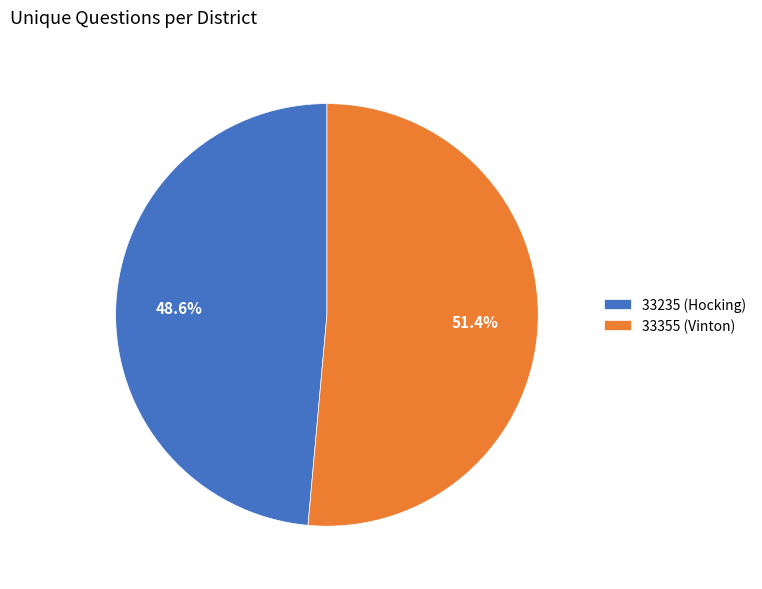

Between 33355 (Vinton) and 33235 (Hocking), which is larger?

33355 (Vinton)